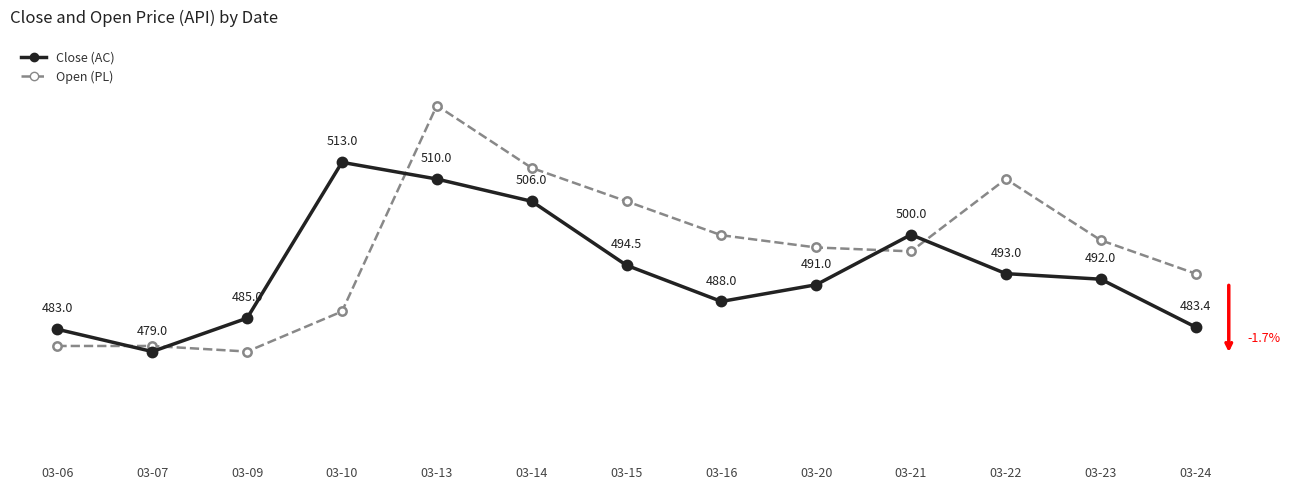

Where does the Open (PL) series first go above 497?

03-13